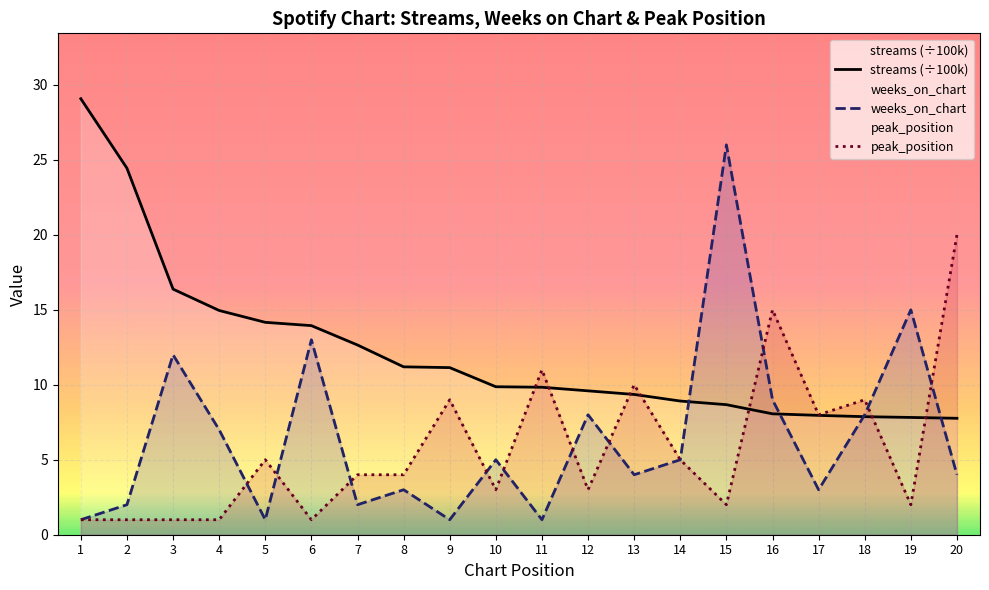

What is the value of the weeks_on_chart point at the 18th from the left?

8.0